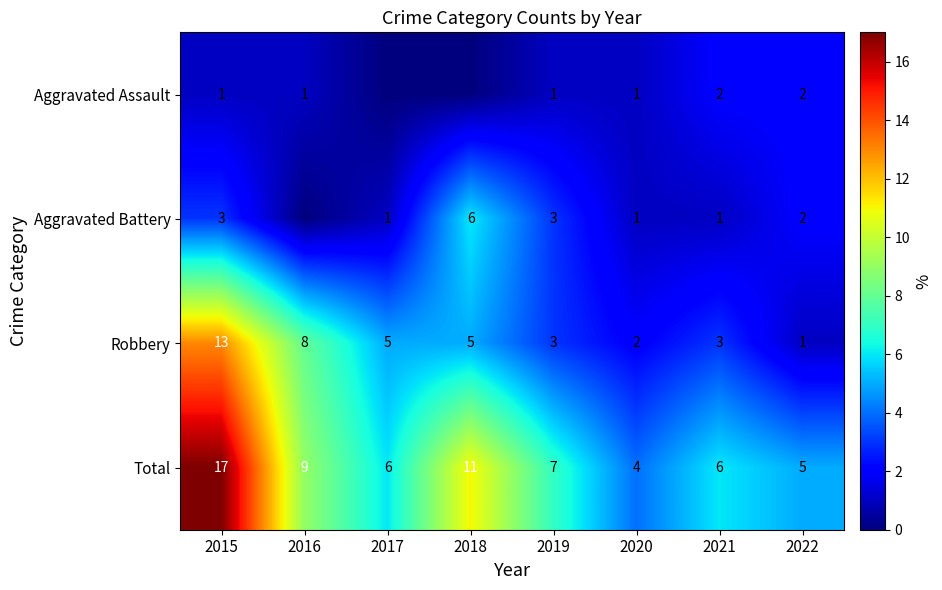

Between 2021 and 2022, which series saw the biggest shift?

Robbery